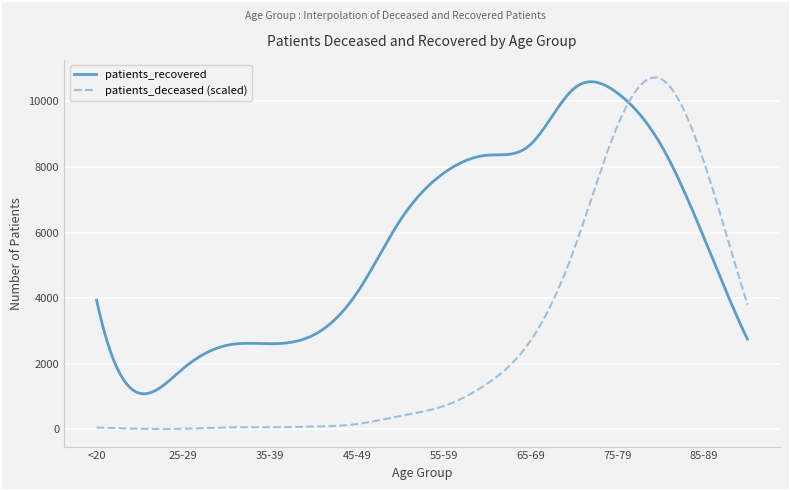

How many distinct data groups are displayed?

2